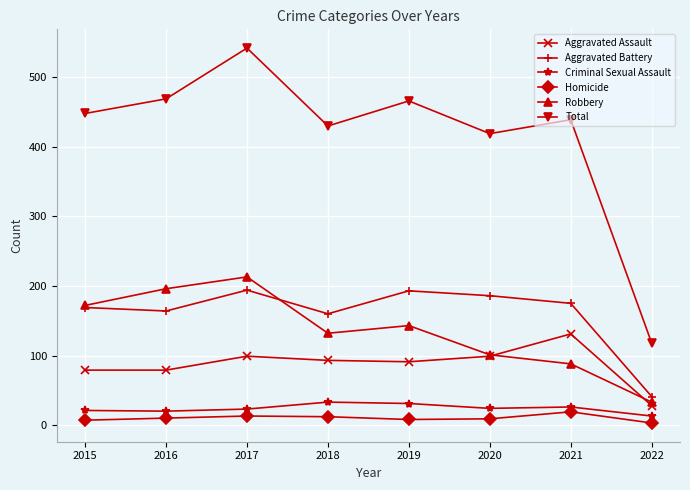

What are all the series names shown in the legend?

Aggravated Assault, Aggravated Battery, Criminal Sexual Assault, Homicide, Robbery, Total